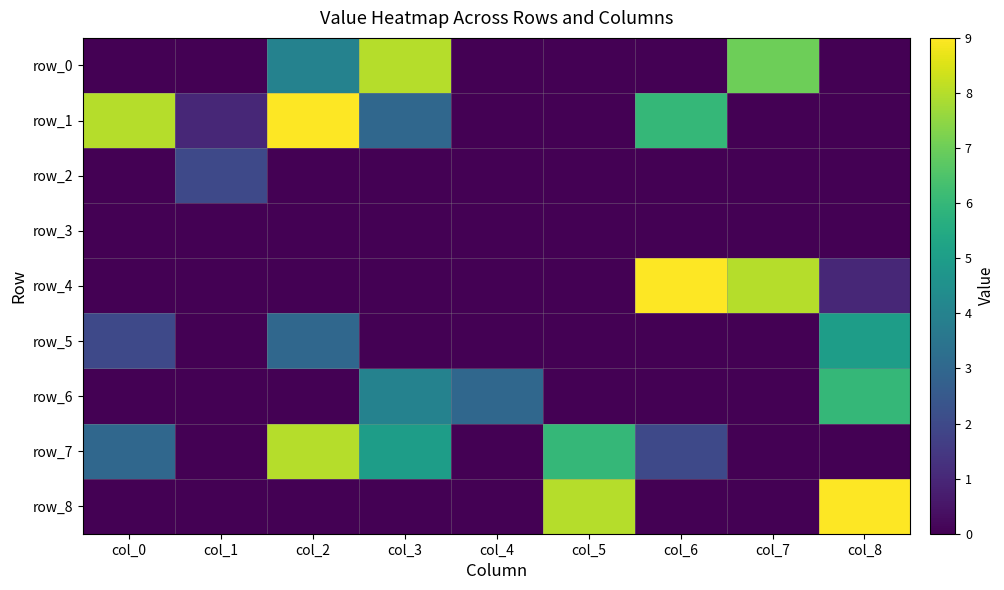

What is the maximum value for row_1?

9